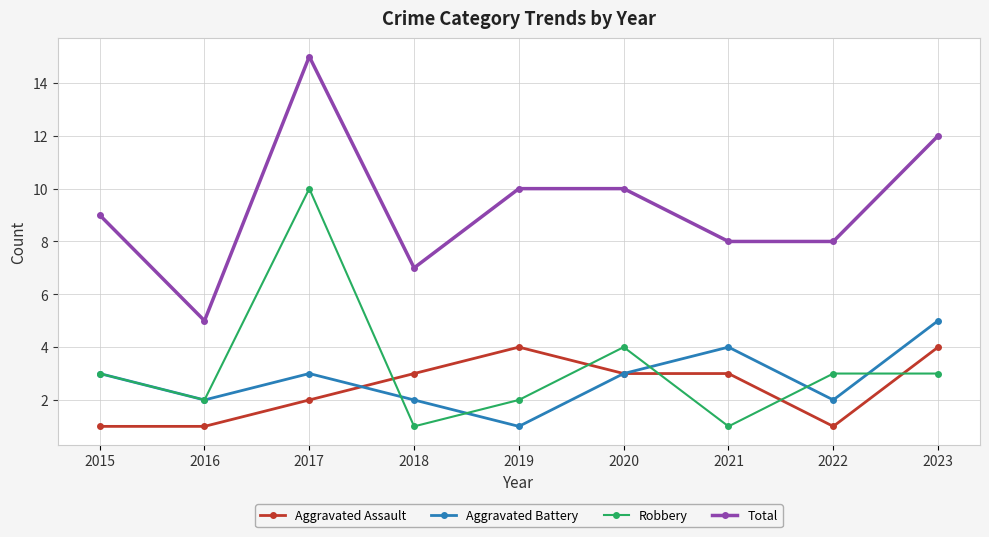

List the series in order of their peak value, lowest first.

Aggravated Assault, Aggravated Battery, Robbery, Total